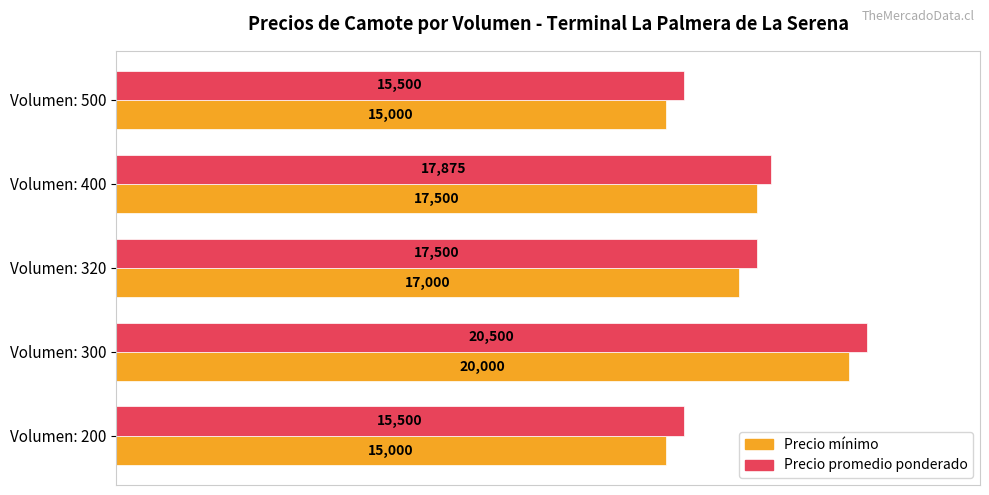

True or false: Precio mínimo has a value of 15000 at Volumen: 500.

True